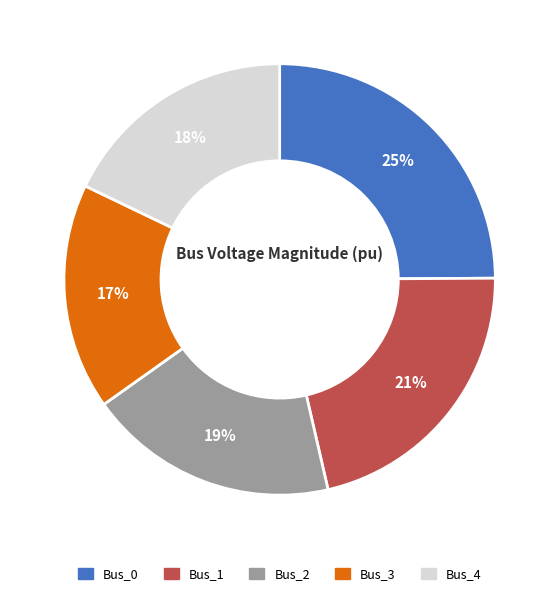

Count the number of slices in the pie.

5